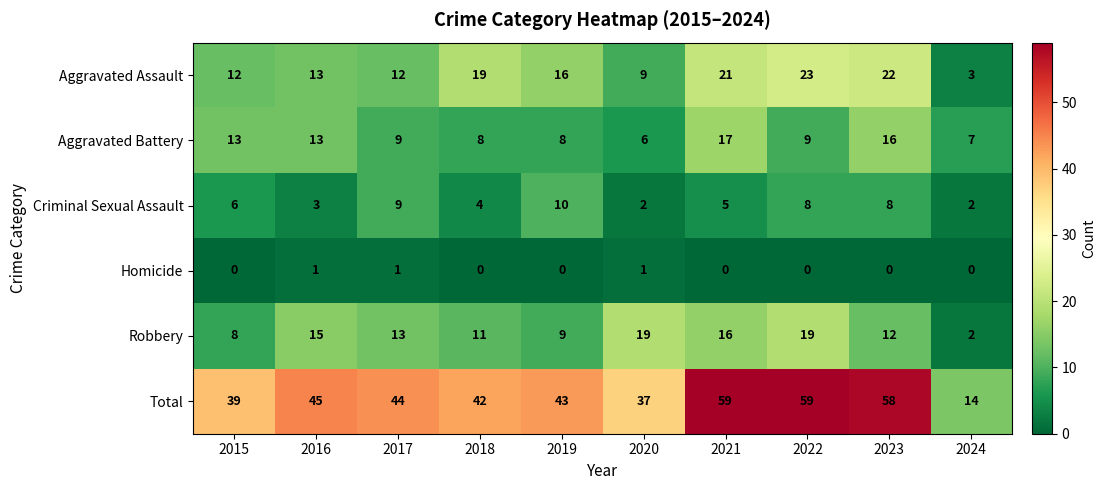

Between 2019 and 2022, which series saw the biggest shift?

Total